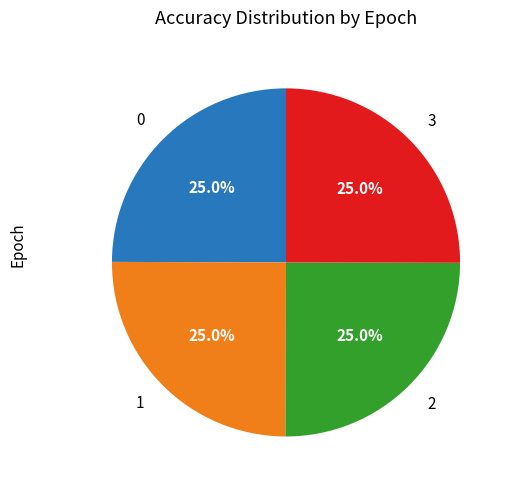

Combined, what portion of the pie is 1 and 2?

50.0%